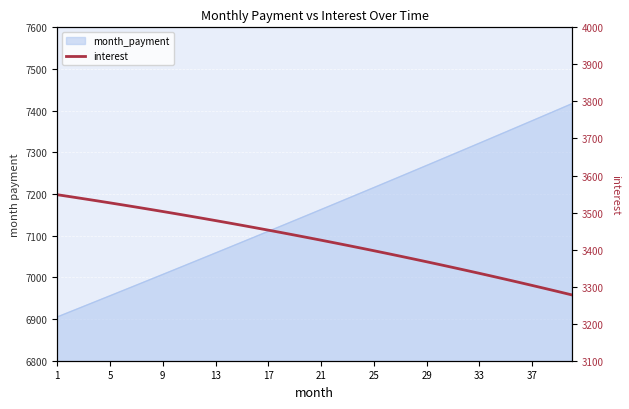

What is the difference between the second highest and minimum values?

264.9